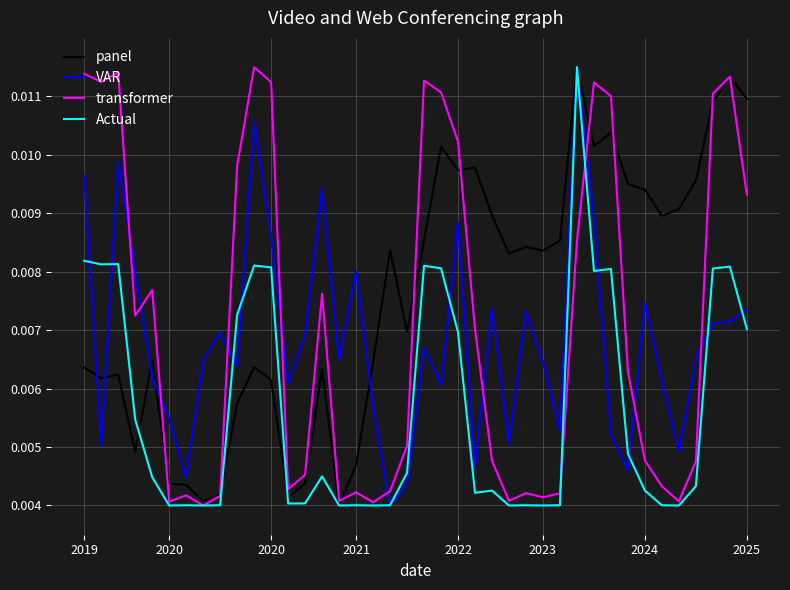

True or false: VAR and transformer cross at least once.

True